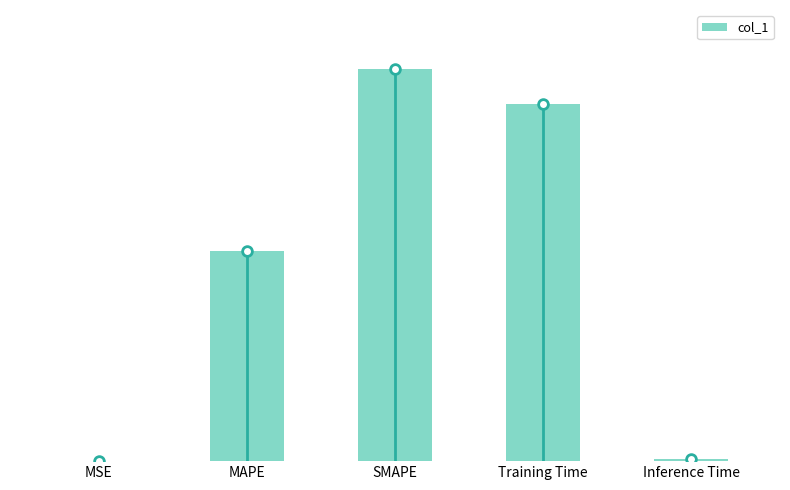

What is the label of the 4th bar from the right?

MAPE